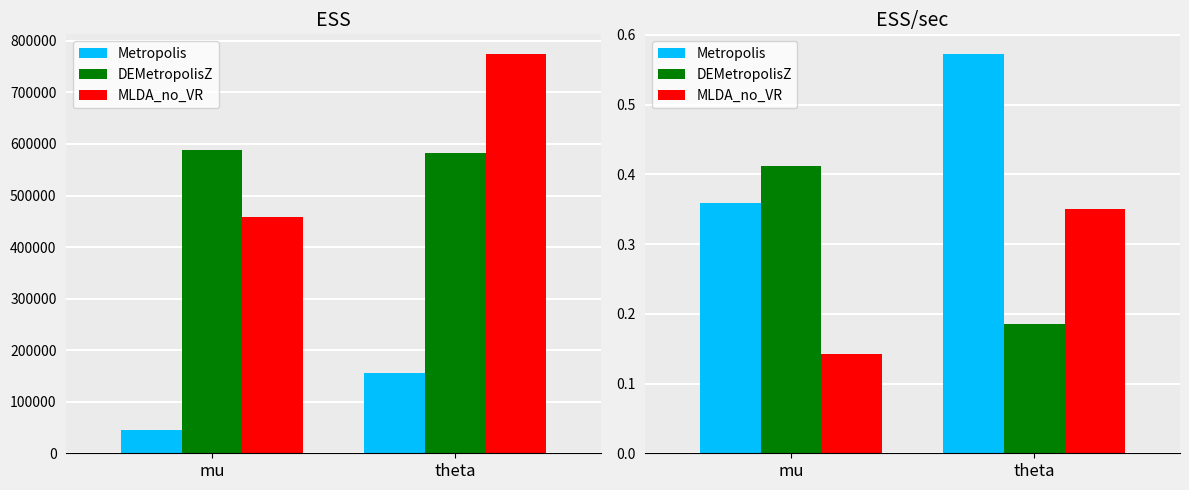

At which category is the sum across all series the highest?

theta